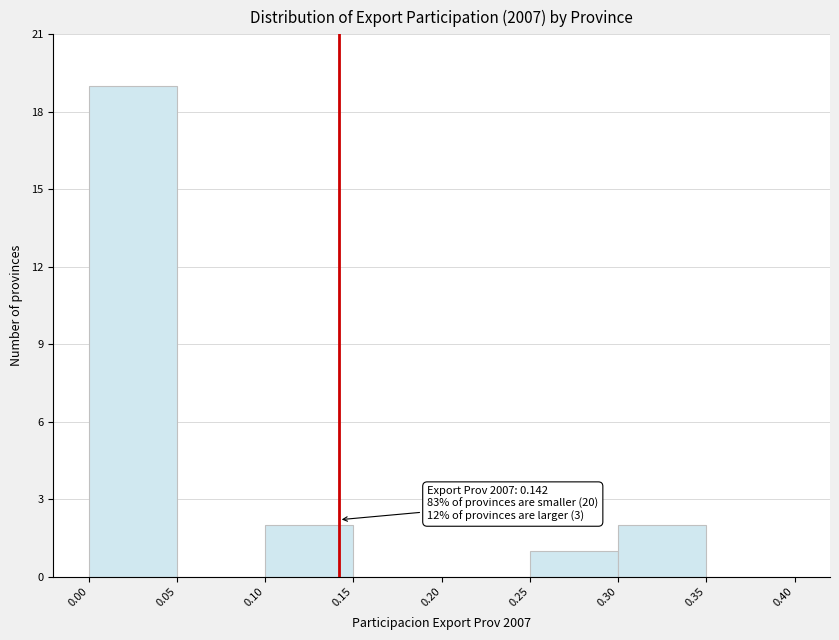

Which range on the x-axis has the tallest bar?

0.00 to 0.05